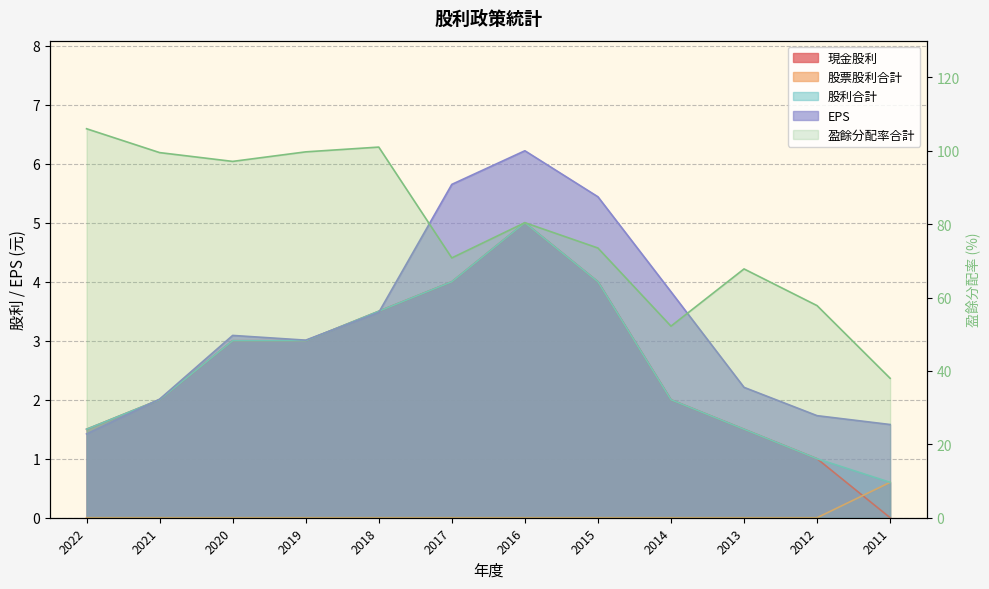

Which series has the widest spread of values?

盈餘分配率合計